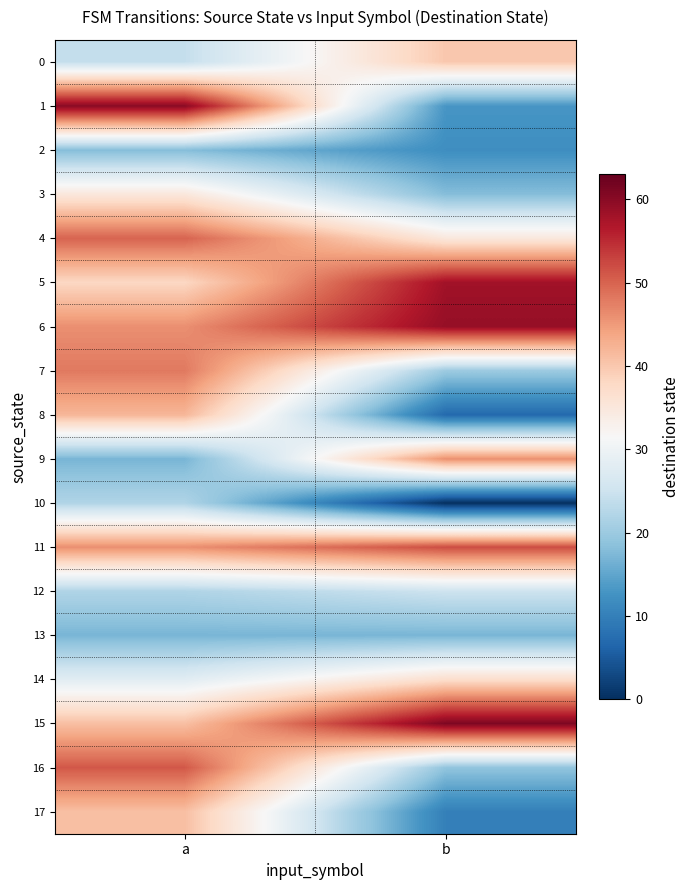

Which has a higher value, b or a?

b